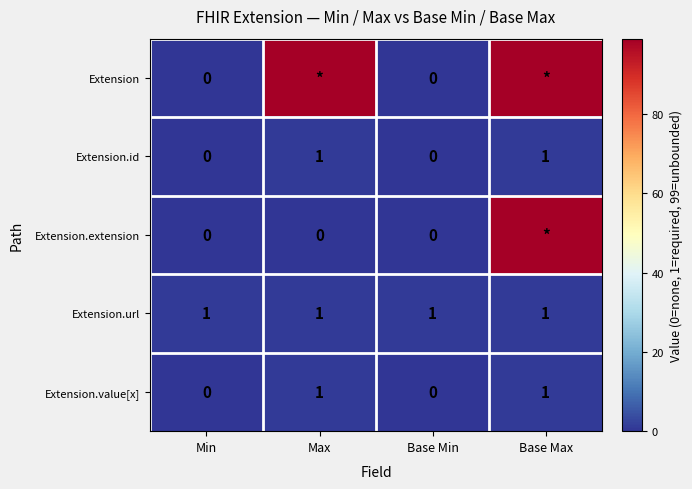

Is the value of Extension.value[x] at Base Min greater than the value of Extension.id at Max?

No